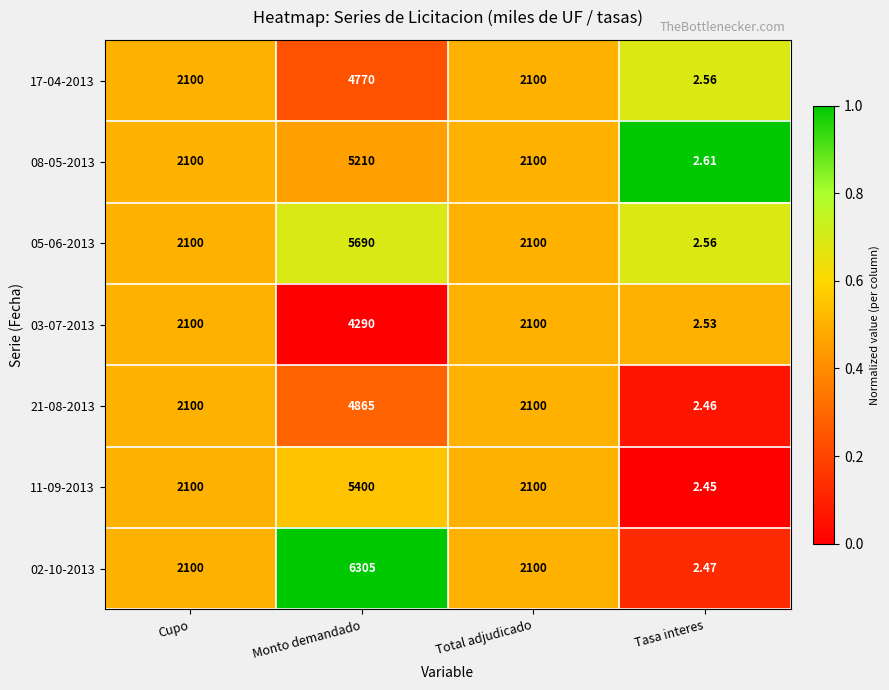

Which label corresponds to the largest value in the chart?

Monto demandado